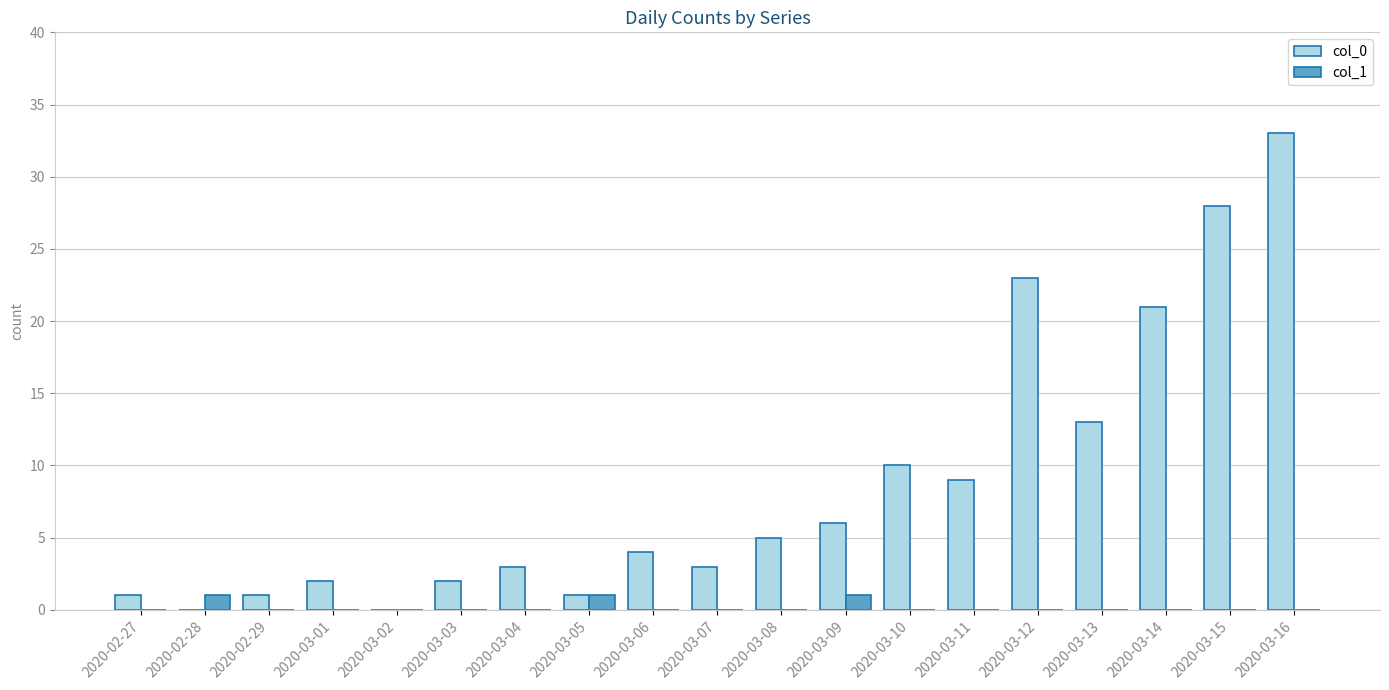

Count the number of categories in the chart.

19